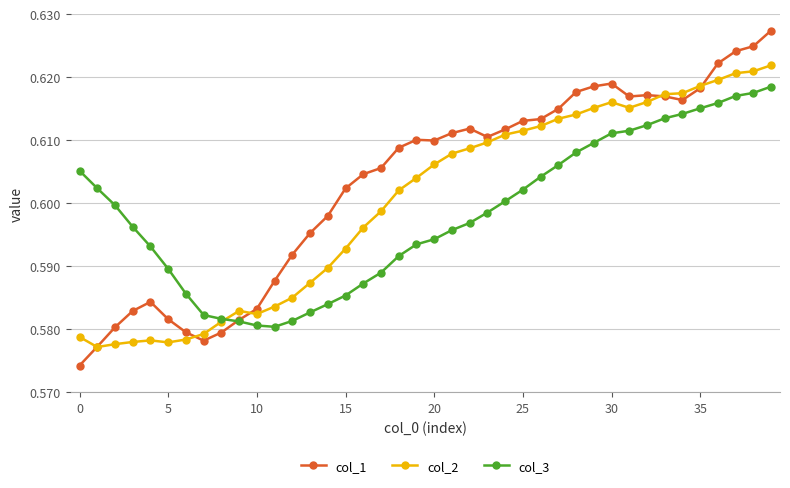

How many series are shown in this chart?

3